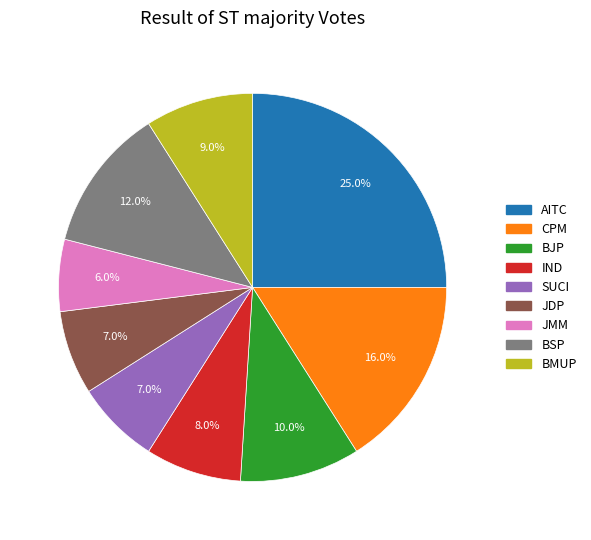

Do SUCI and BSP together represent more than half of the pie?

No